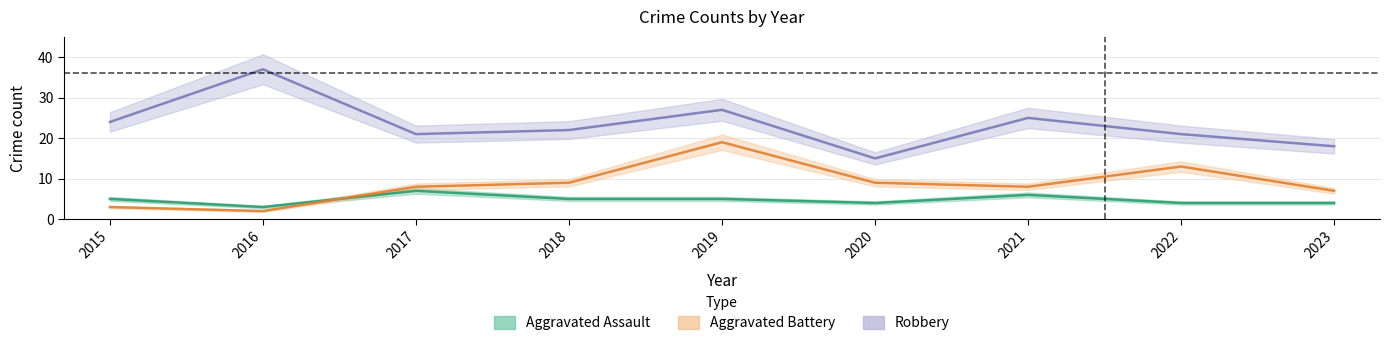

What is the minimum value shown in the chart?

2